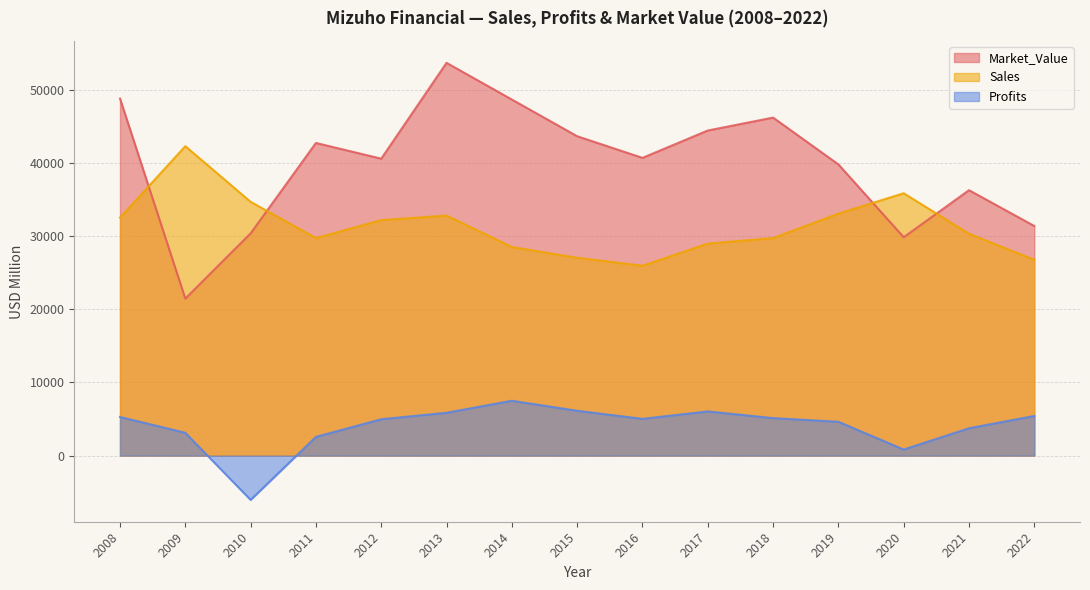

At 2010, list the series in order from smallest to largest.

Profits, Market_Value, Sales